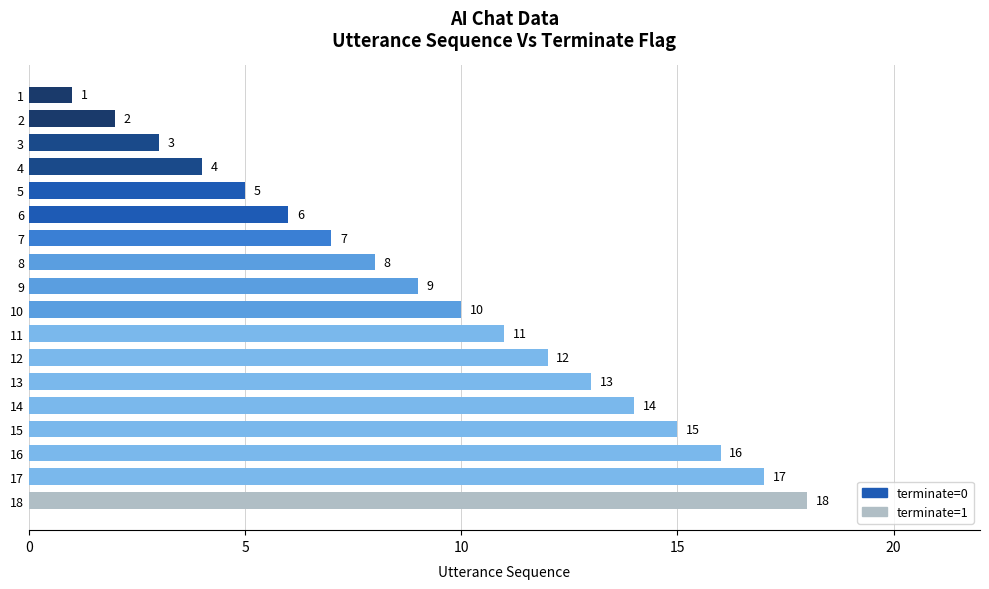

Between 10 and 5, which is larger?

10